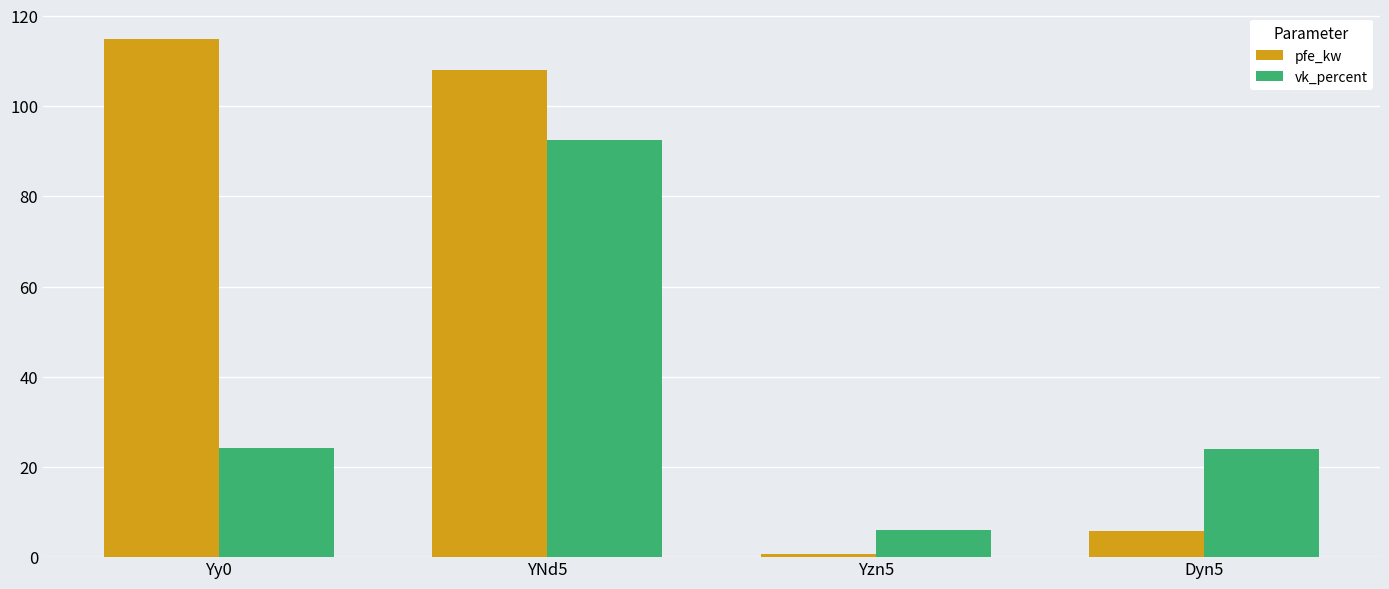

What is the difference between the highest and lowest values at Dyn5?

18.3